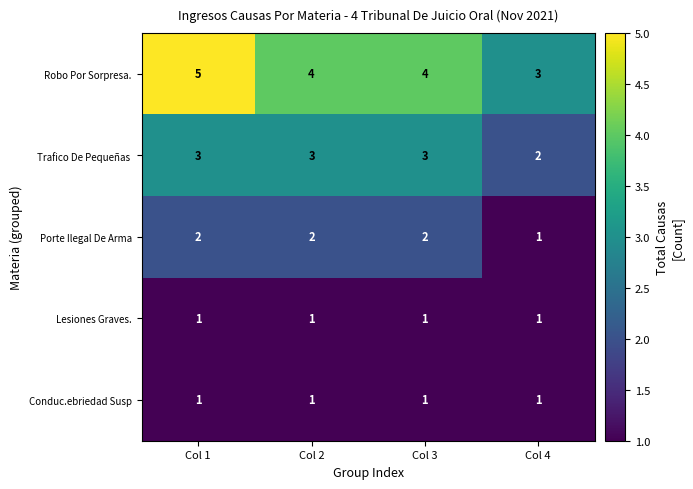

Count the number of categories in the chart.

4